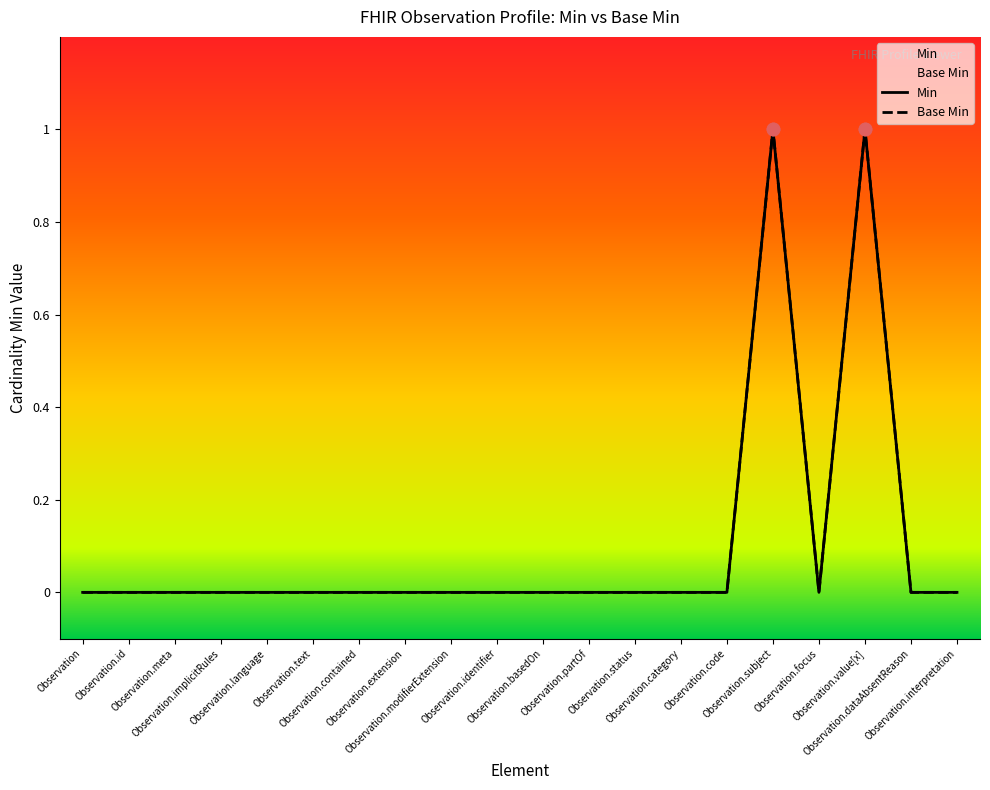

At which category is the sum across all series the highest?

Observation.subject